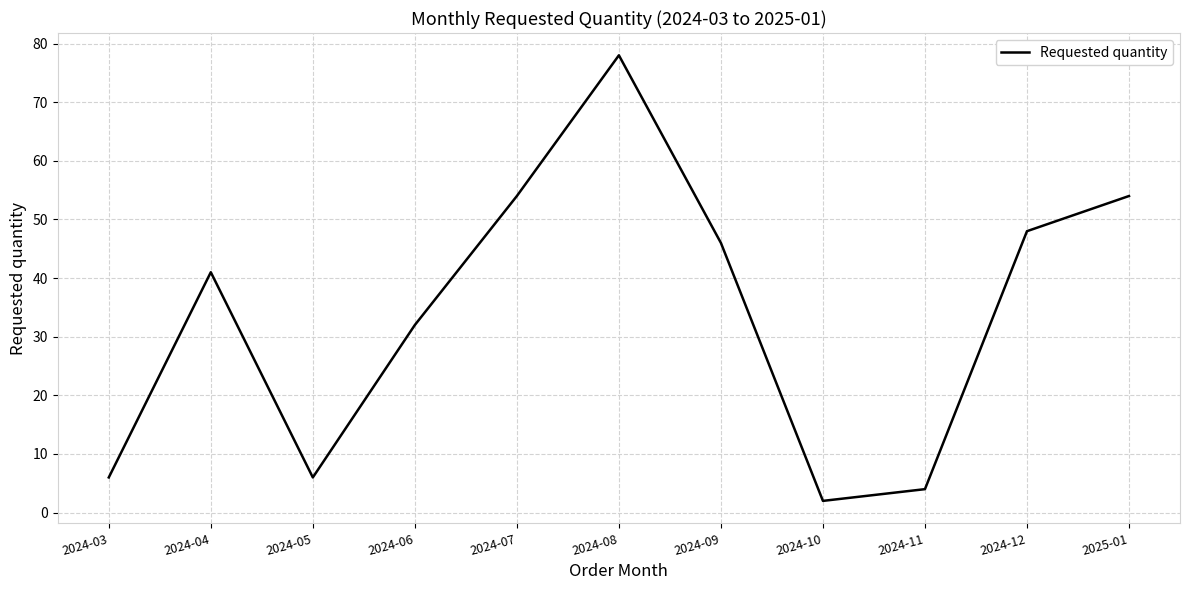

The value at 2024-06 is 32. True or false?

True